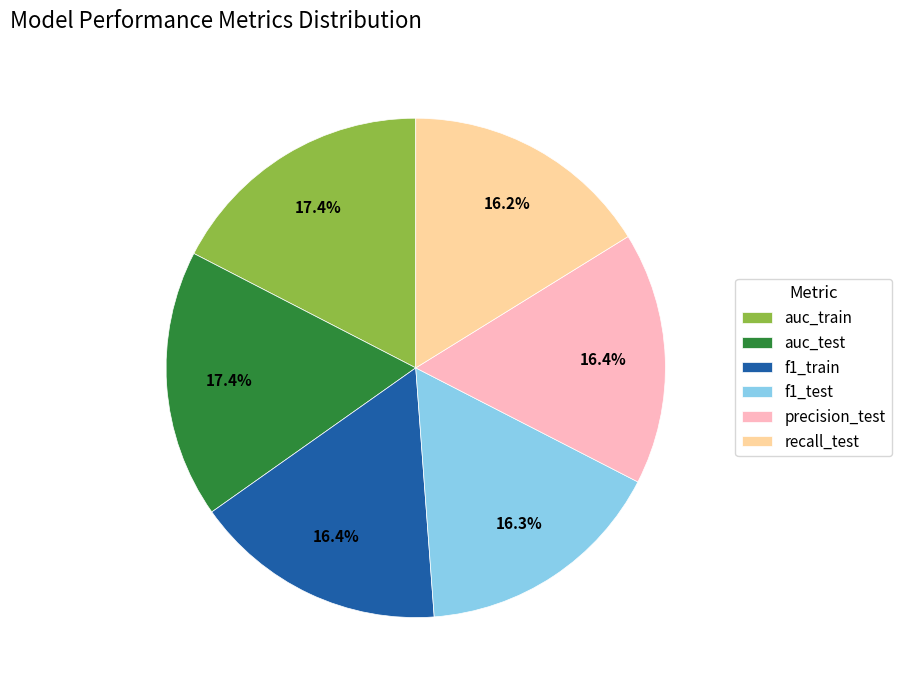

What is the total percentage of auc_train and recall_test?

33.6%